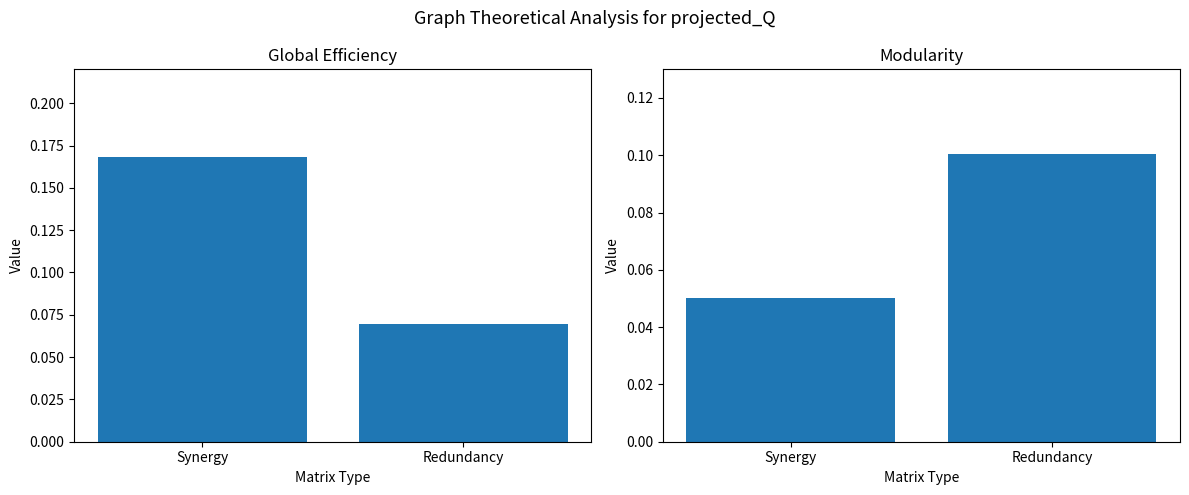

How many bars are there in each group?

2